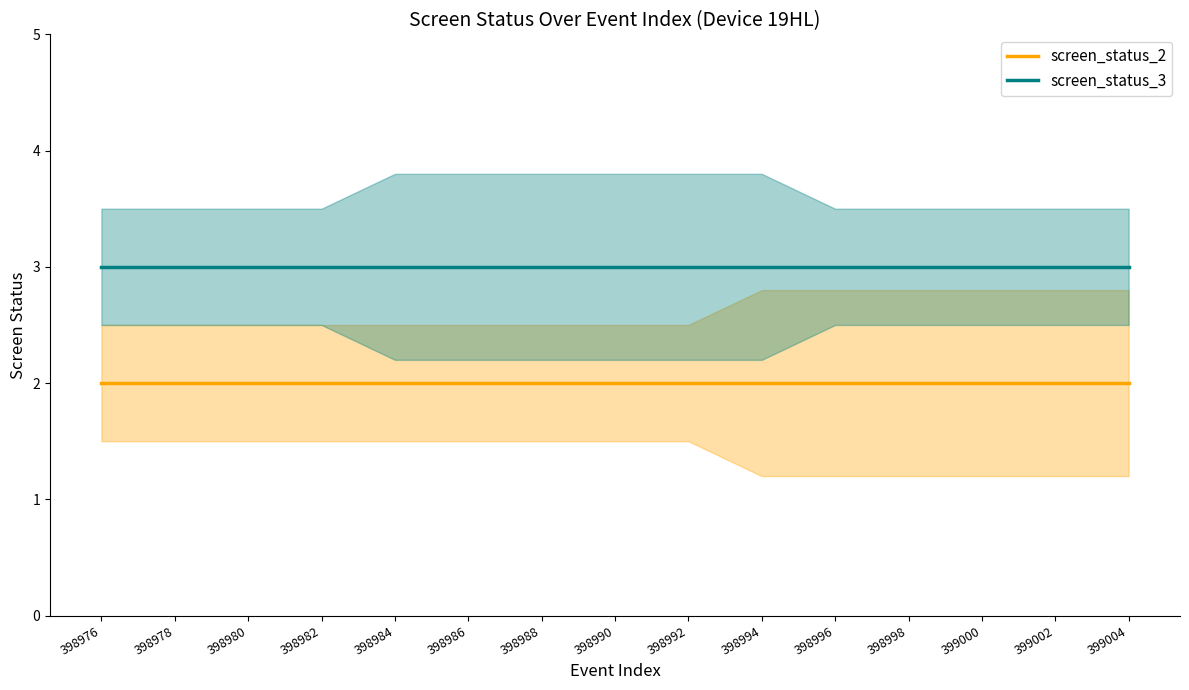

List the series in order of their peak value, highest first.

screen_status_3, screen_status_2